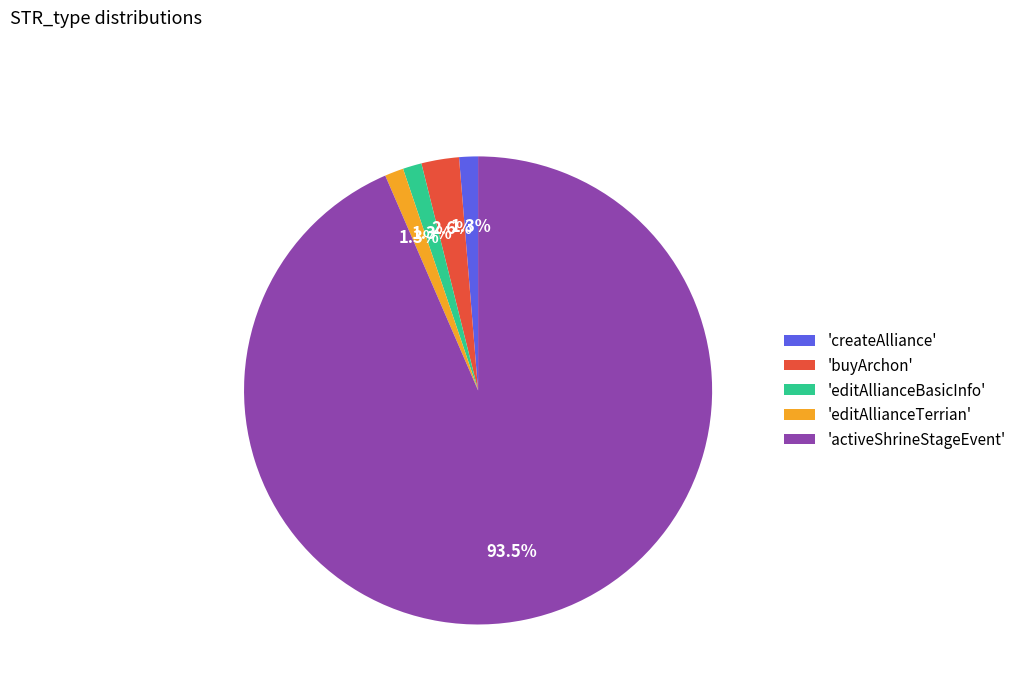

What portion of the pie excludes 'editAllianceTerrian'?

98.7%